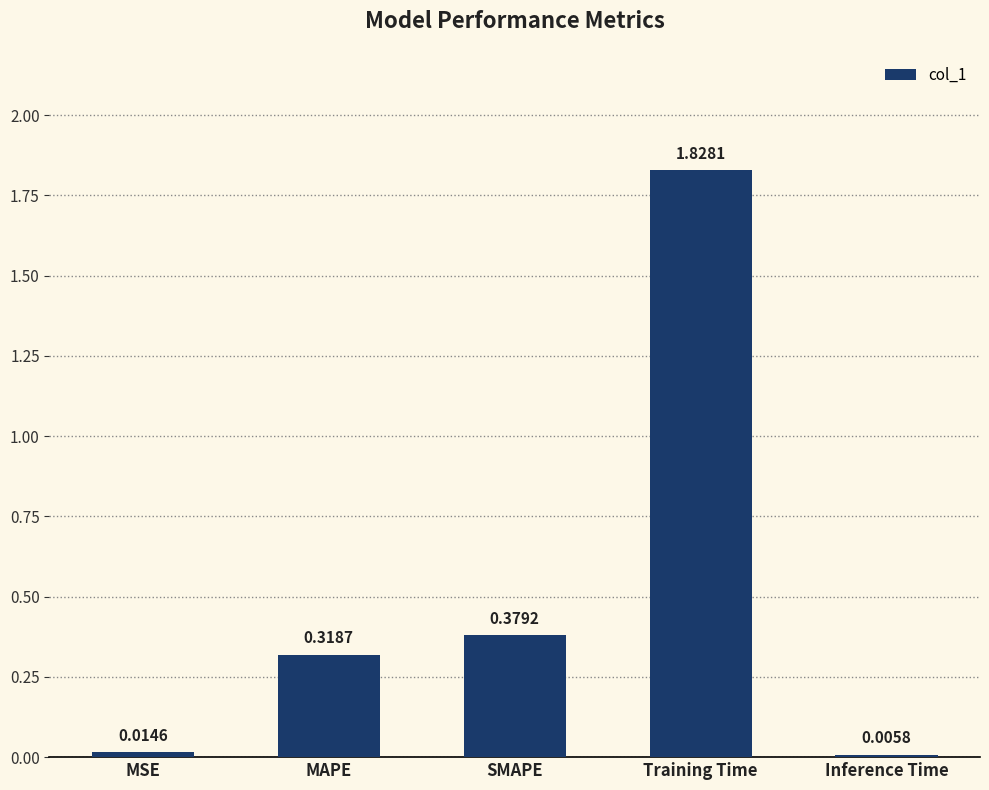

Where is the data nearest to the value 0?

Inference Time